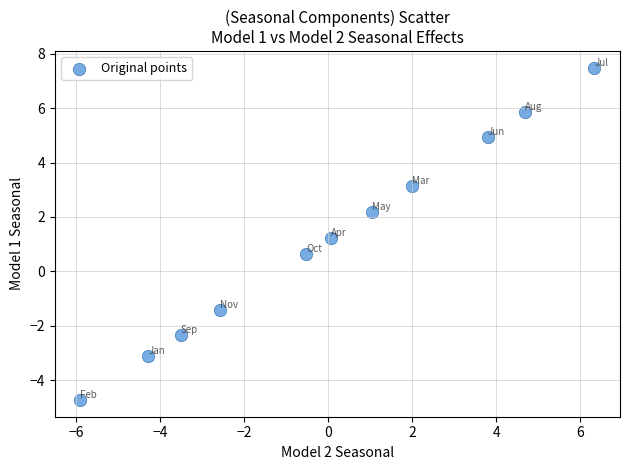

What Y value in the scatter plot is closest to 1?

1.2